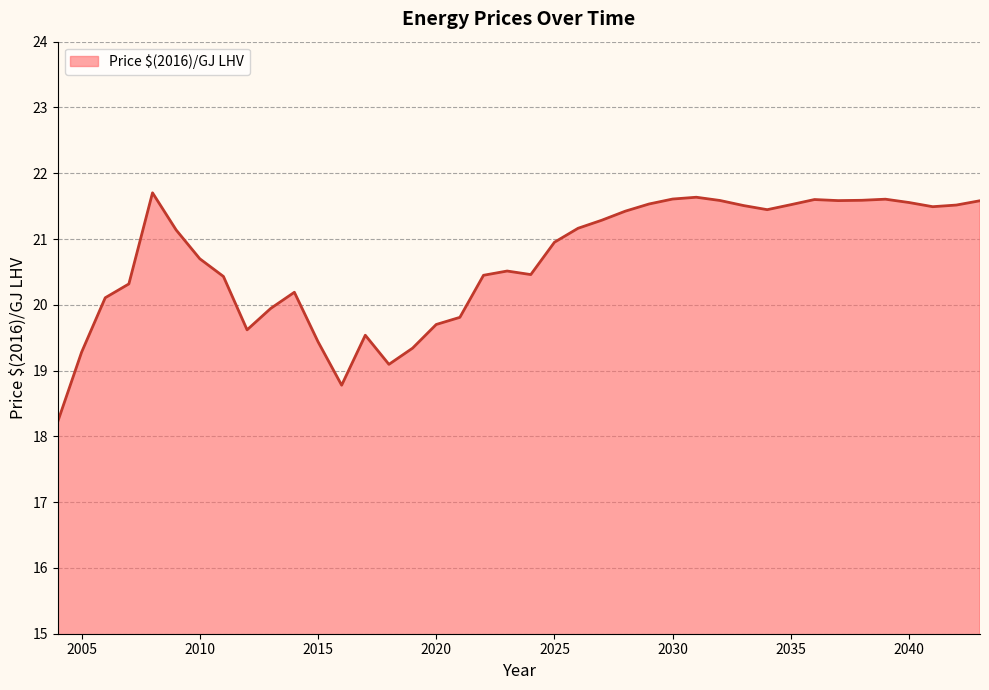

What is the minimum value shown in the chart?

18.2